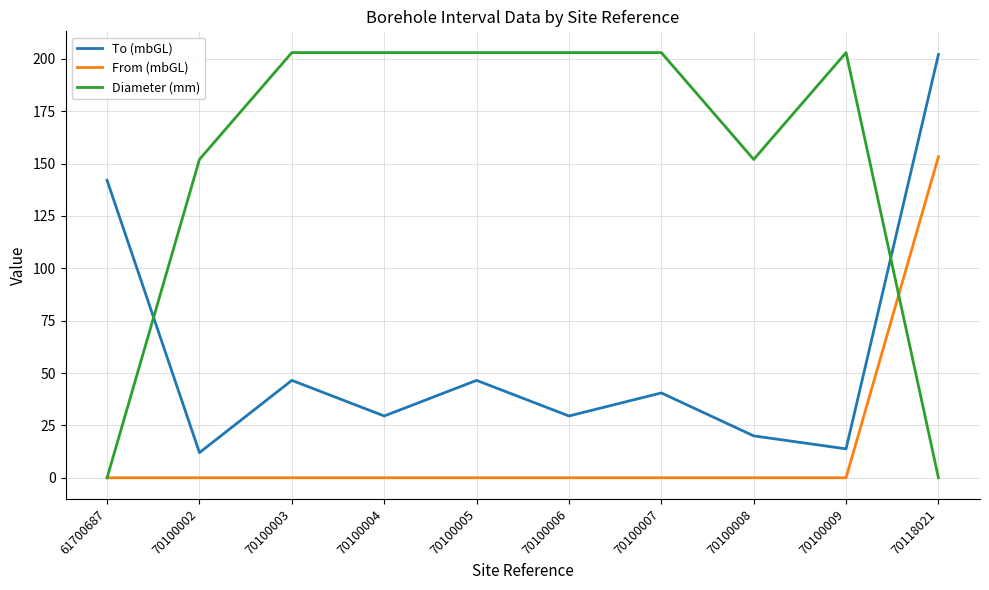

What is the difference between the maximum and minimum values in the Diameter (mm) series?

203.0